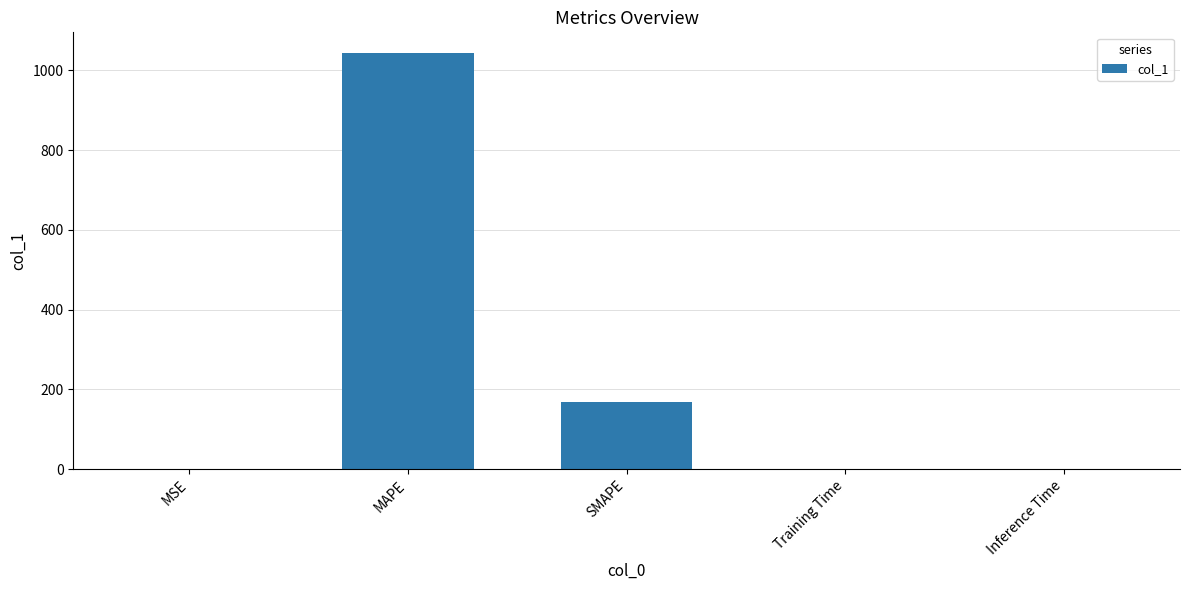

Is it true that the value at MAPE is 1043.3?

True